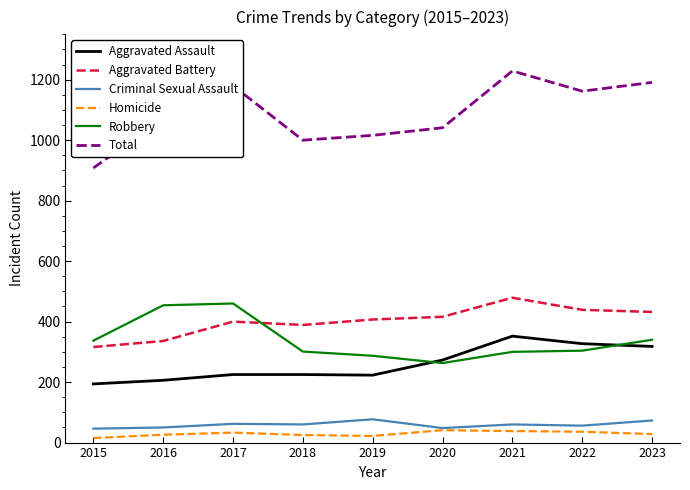

What is the spread (max minus min) of values at 2021?

1191